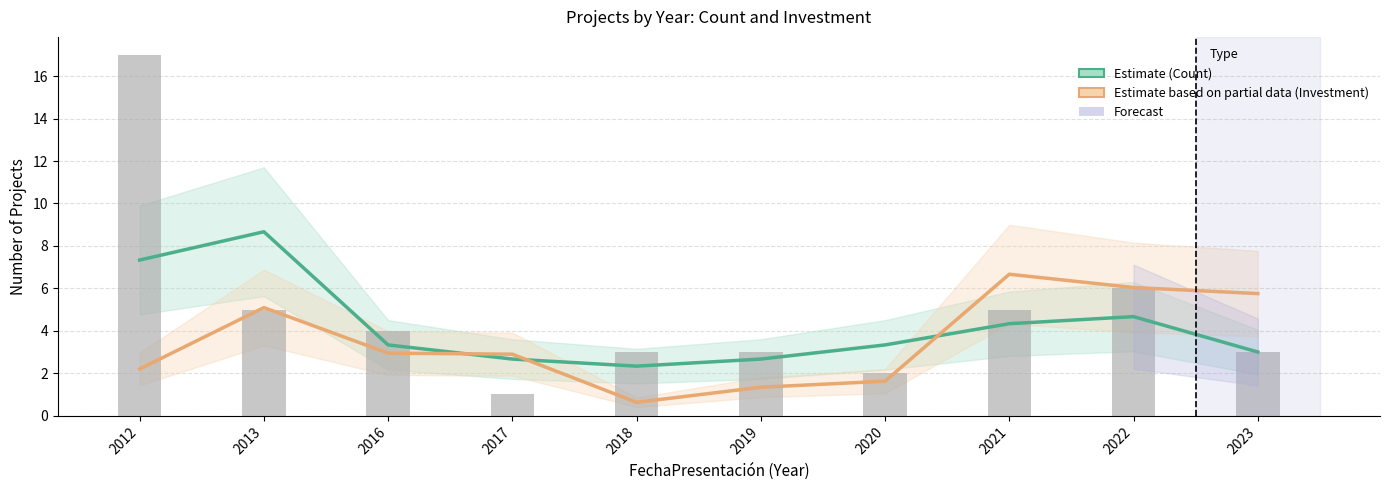

What is the value of the Estimate (Count) bar at the 4th from the left?

2.7